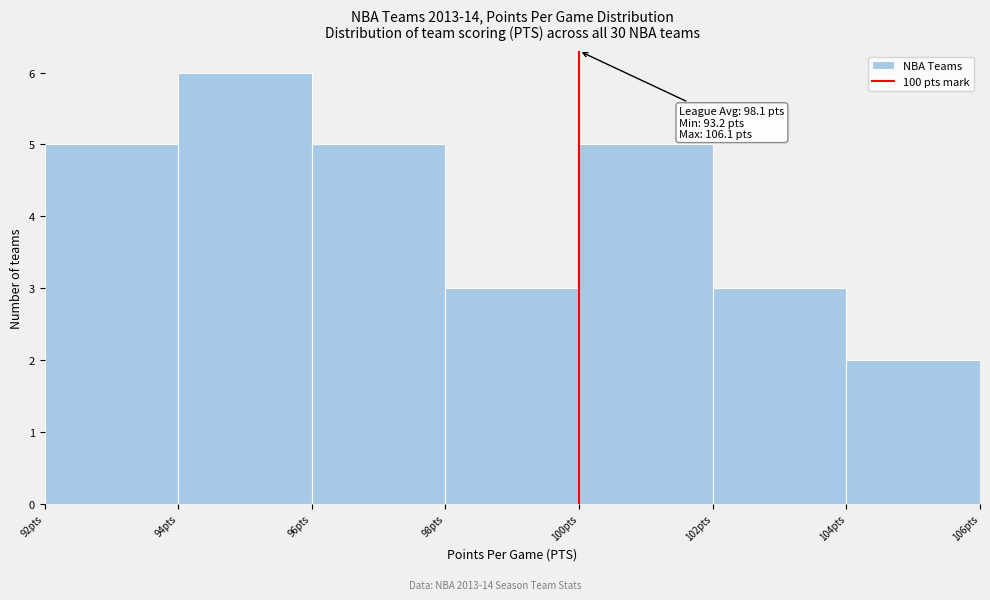

Which range on the x-axis has the tallest bar?

94 to 96